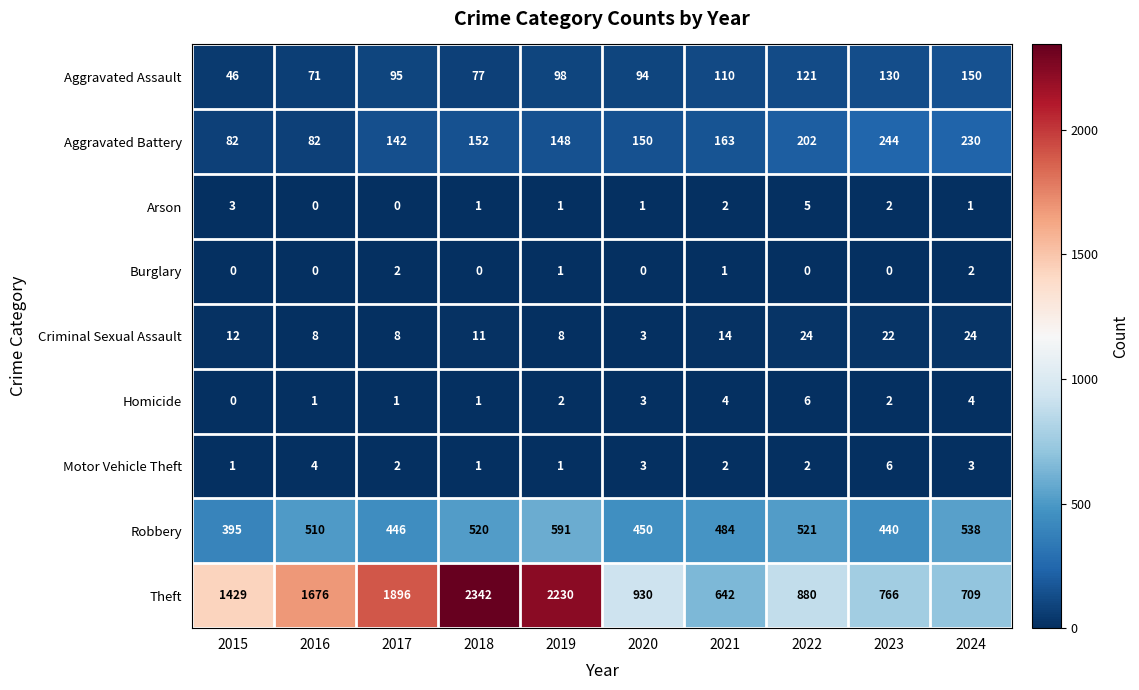

The Aggravated Battery series shows 18 at 2016. True or false?

False